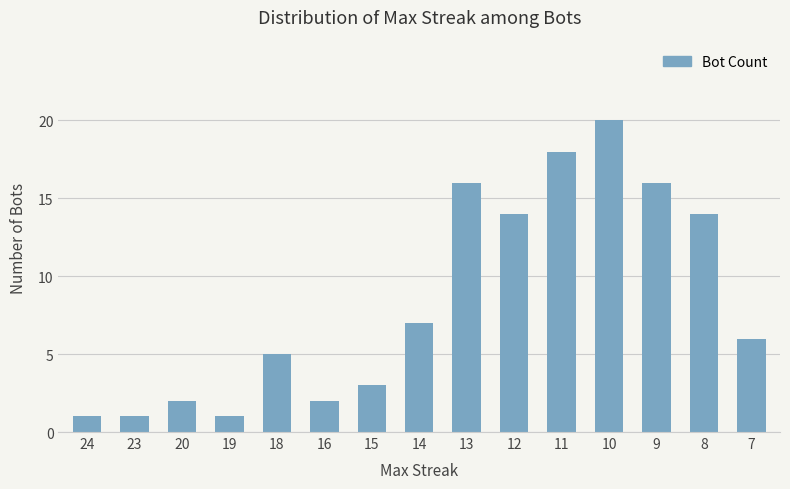

Where does the data first go above 6?

14